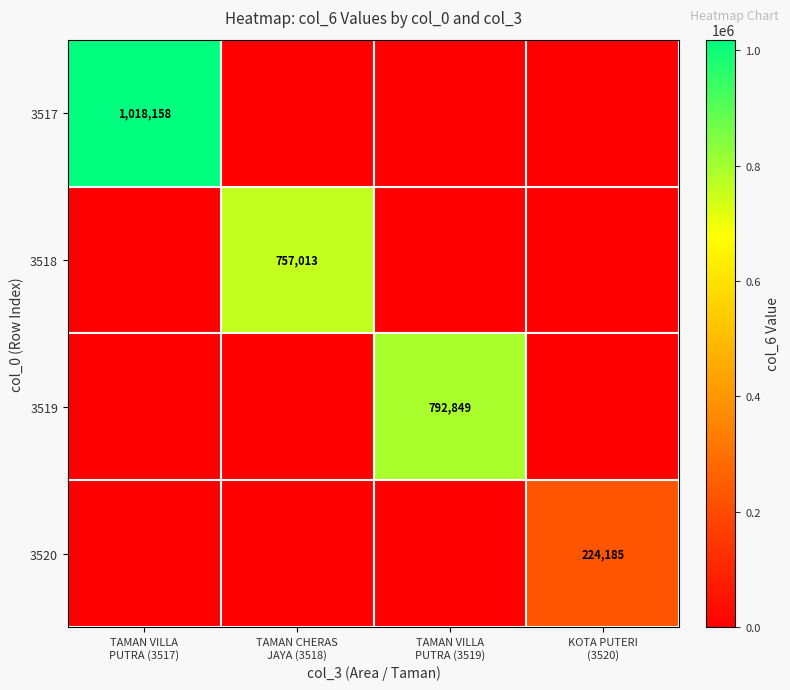

At how many categories does at least one series exceed 744935?

3